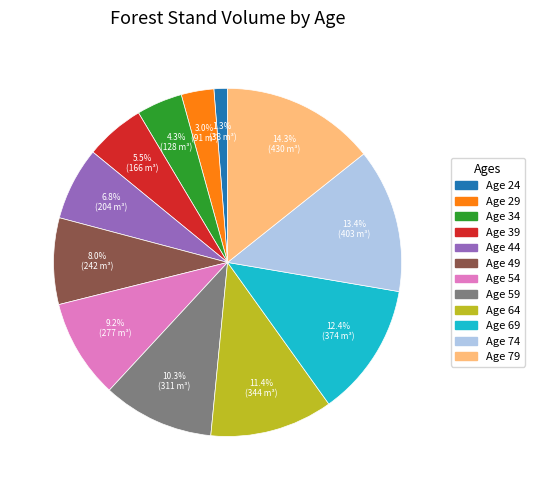

Is there any slice that represents more than half of the pie?

No